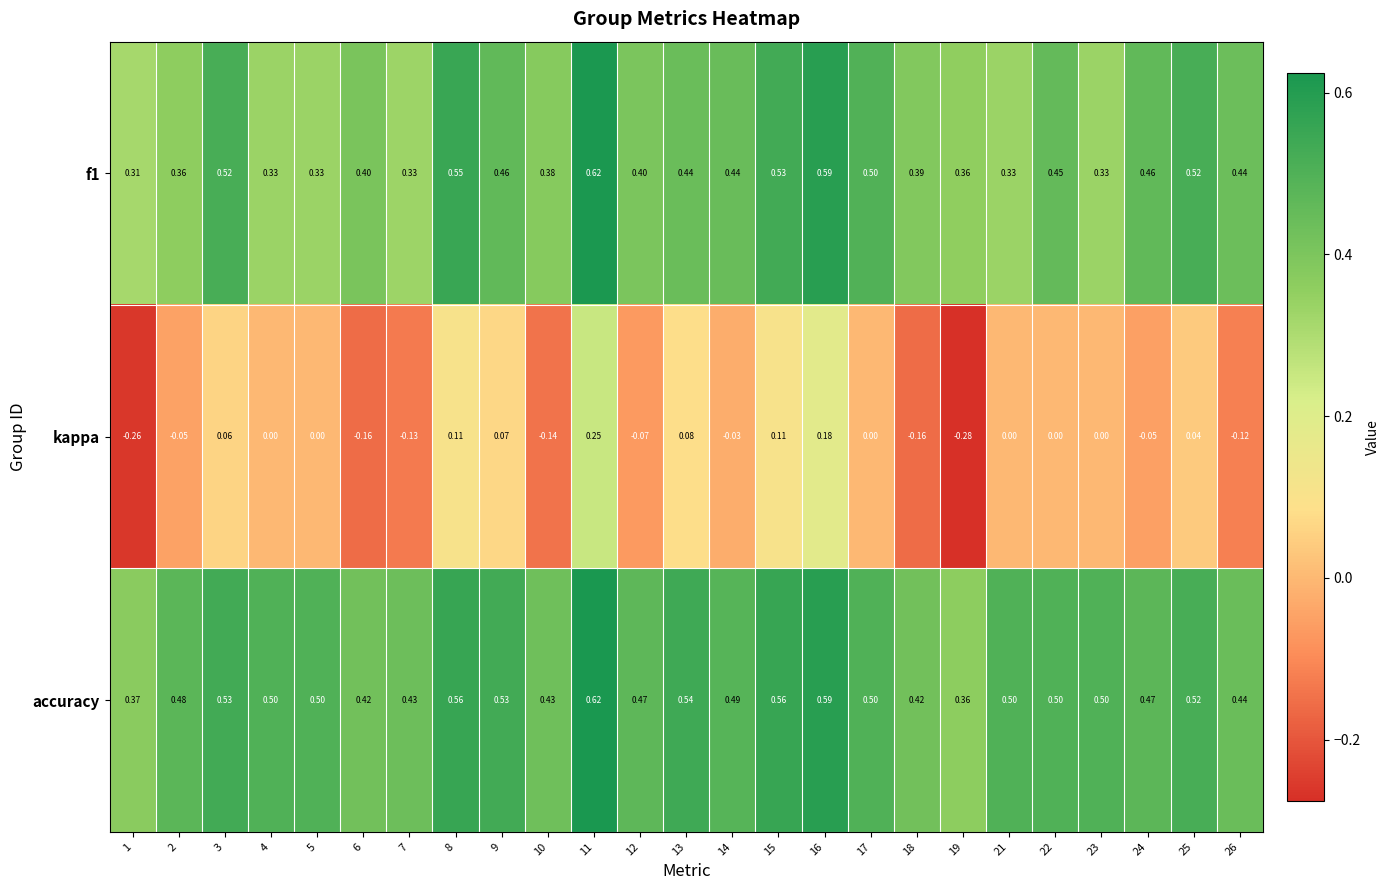

Which series has the widest spread of values?

kappa